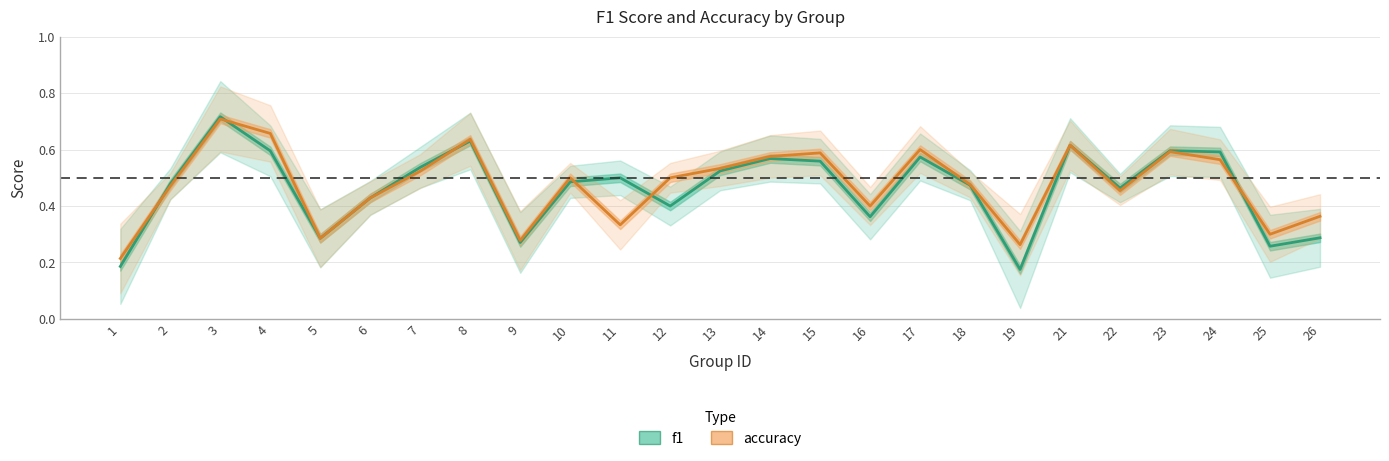

True or false: f1 and accuracy cross at least once.

True